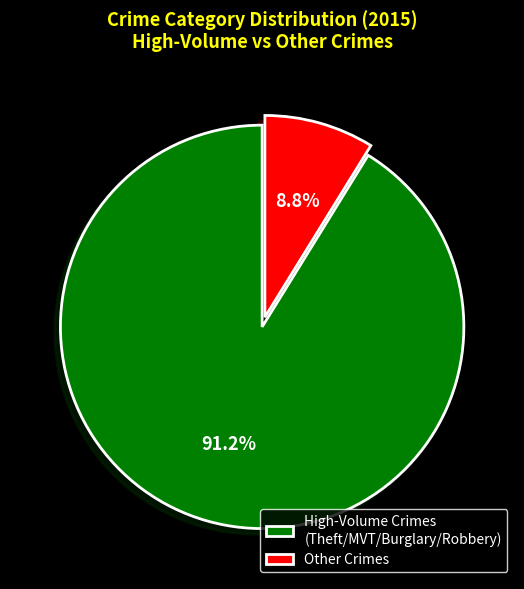

Approximately how many times larger is the value at High-Volume Crimes (Theft/MVT/Burglary/Robbery) compared to Other Crimes?

10.4